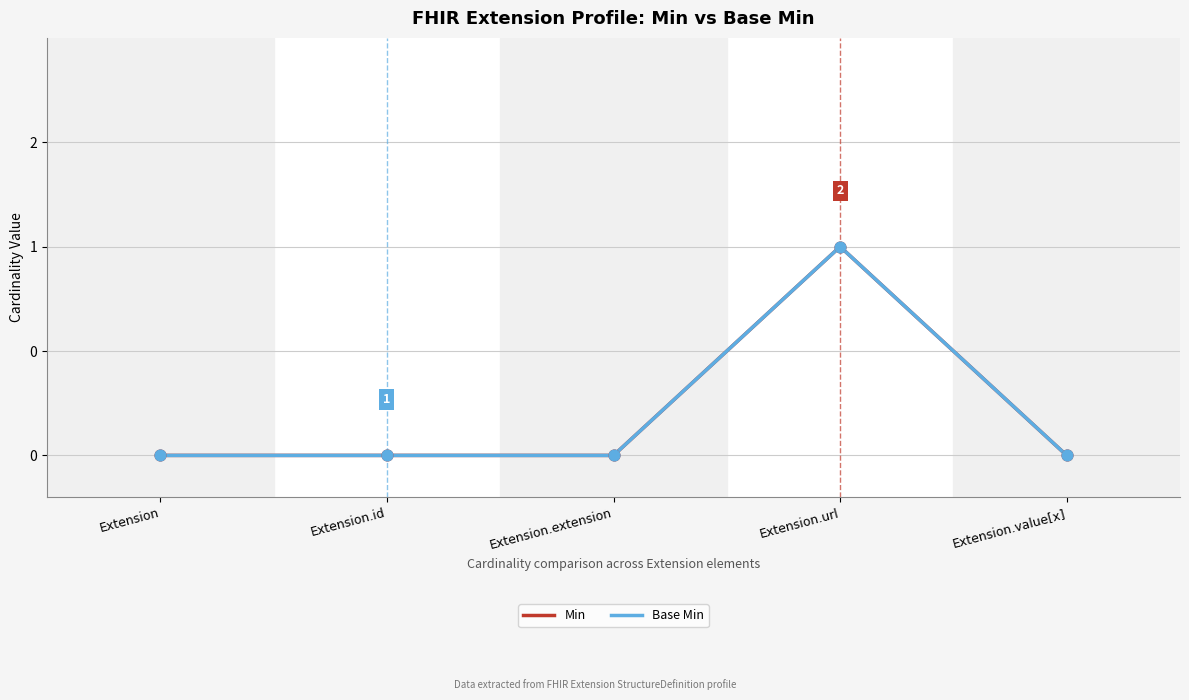

At which category is the sum across all series the highest?

Extension.url